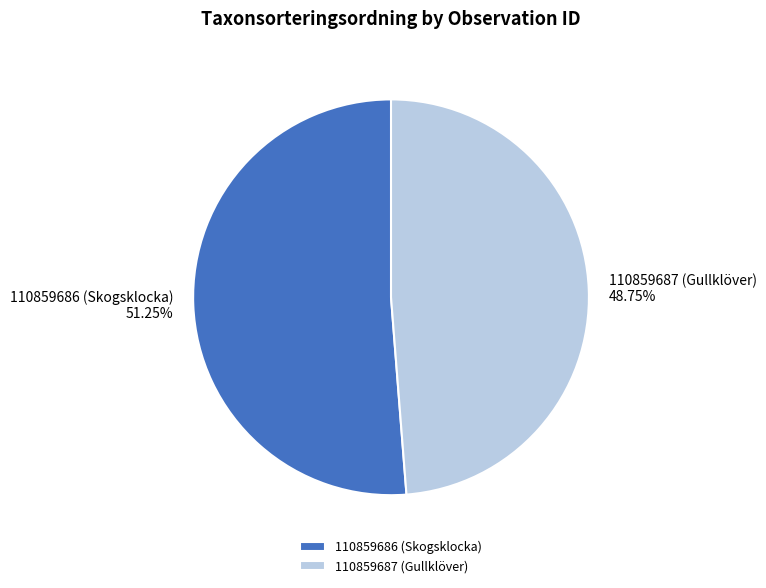

Rank the categories by value from highest to lowest.

110859686 (Skogsklocka), 110859687 (Gullklöver)